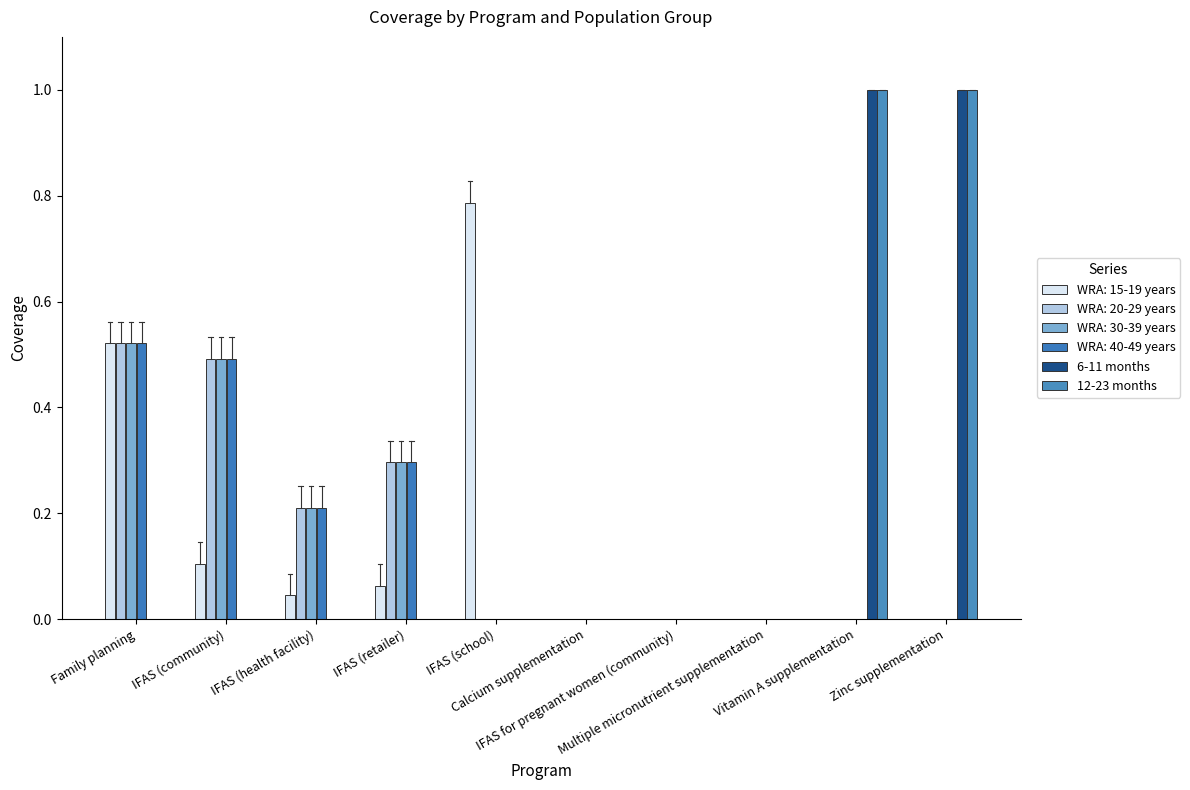

Count the number of data series in this chart.

6